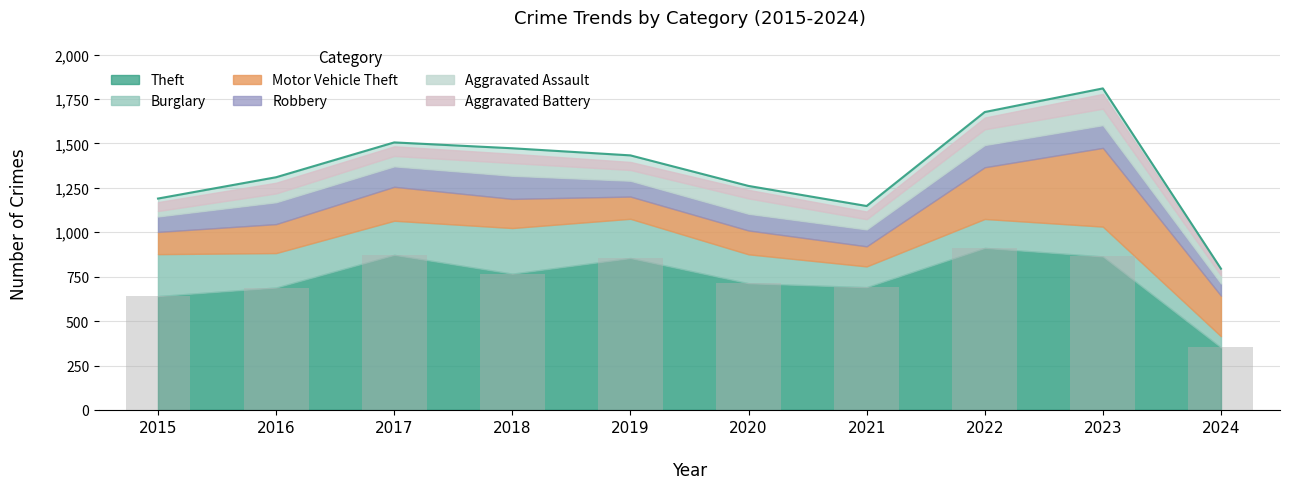

At which category does the chart reach its minimum across all series?

2024